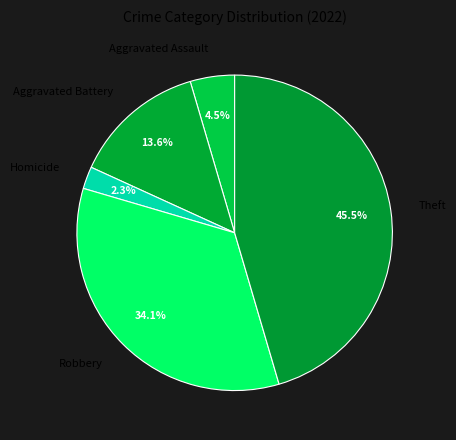

Count the number of slices in the pie.

5